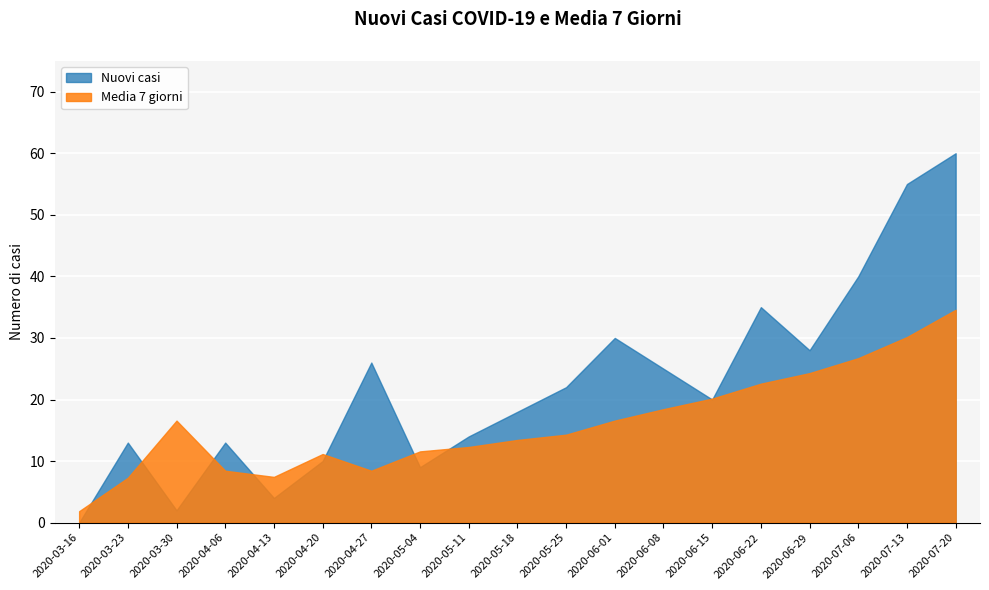

What is the sum of the Media 7 giorni values at 2020-03-30 and 2020-06-22?

39.1